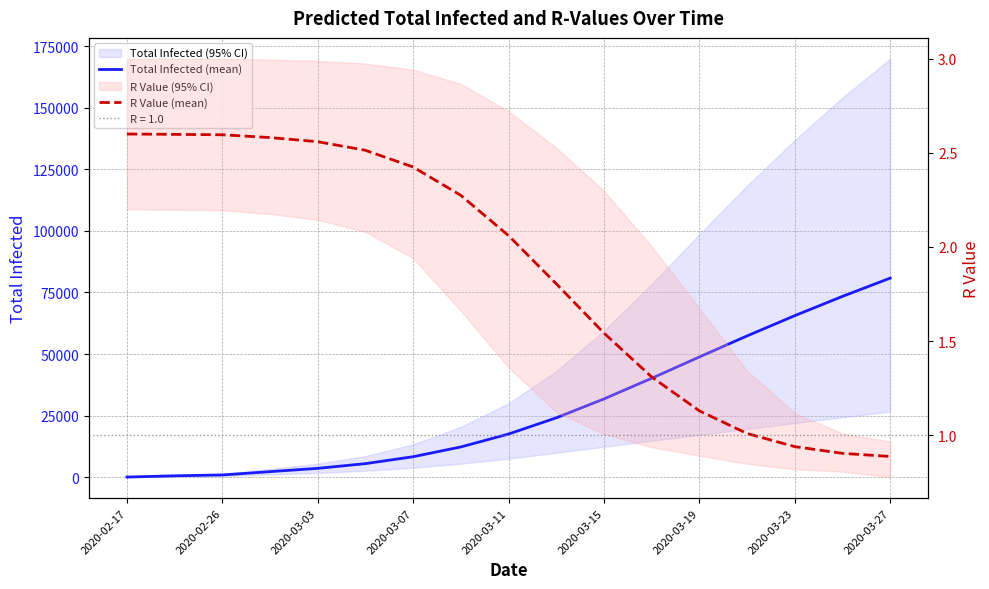

Is the value of Total Infected (mean) at 2020-03-15 greater than the value of R Value (mean) at 2020-03-23?

Yes